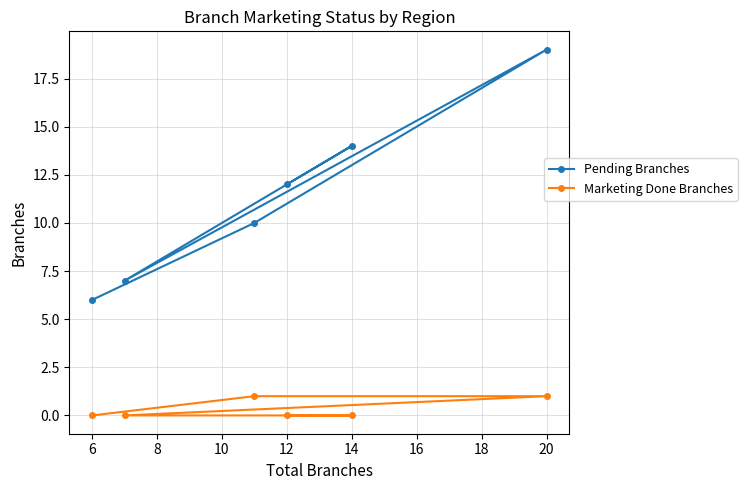

What is the spread (max minus min) of values at 14?

14